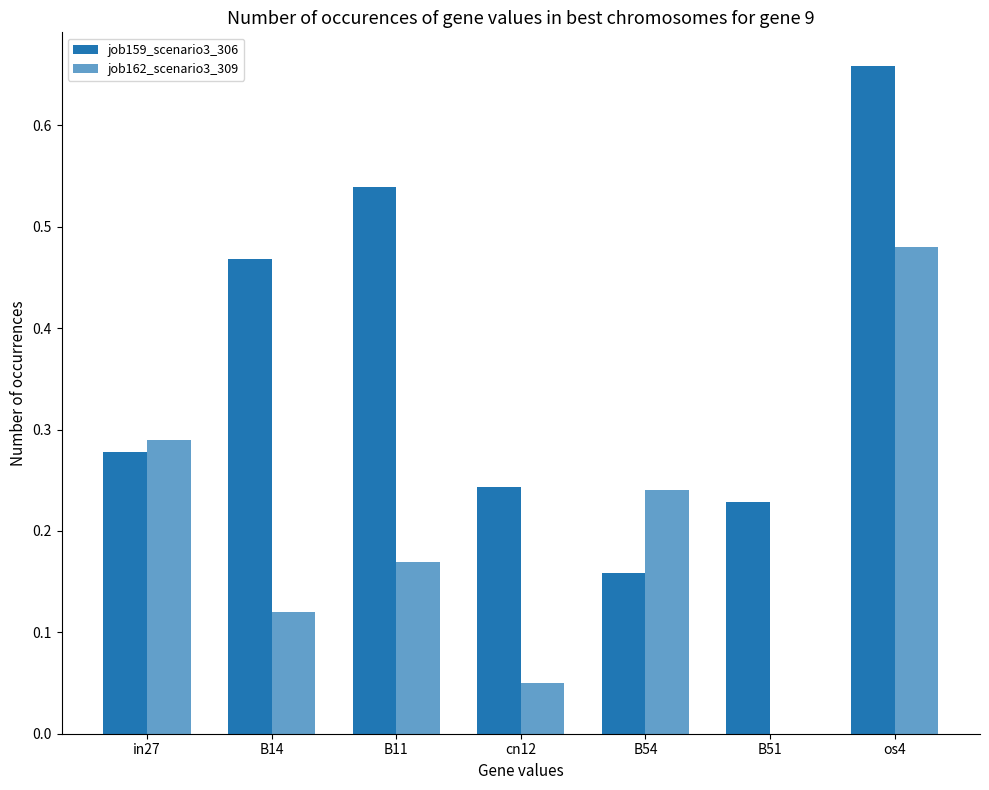

What is the difference between the second highest and minimum values in the job162_scenario3_309 series?

0.3